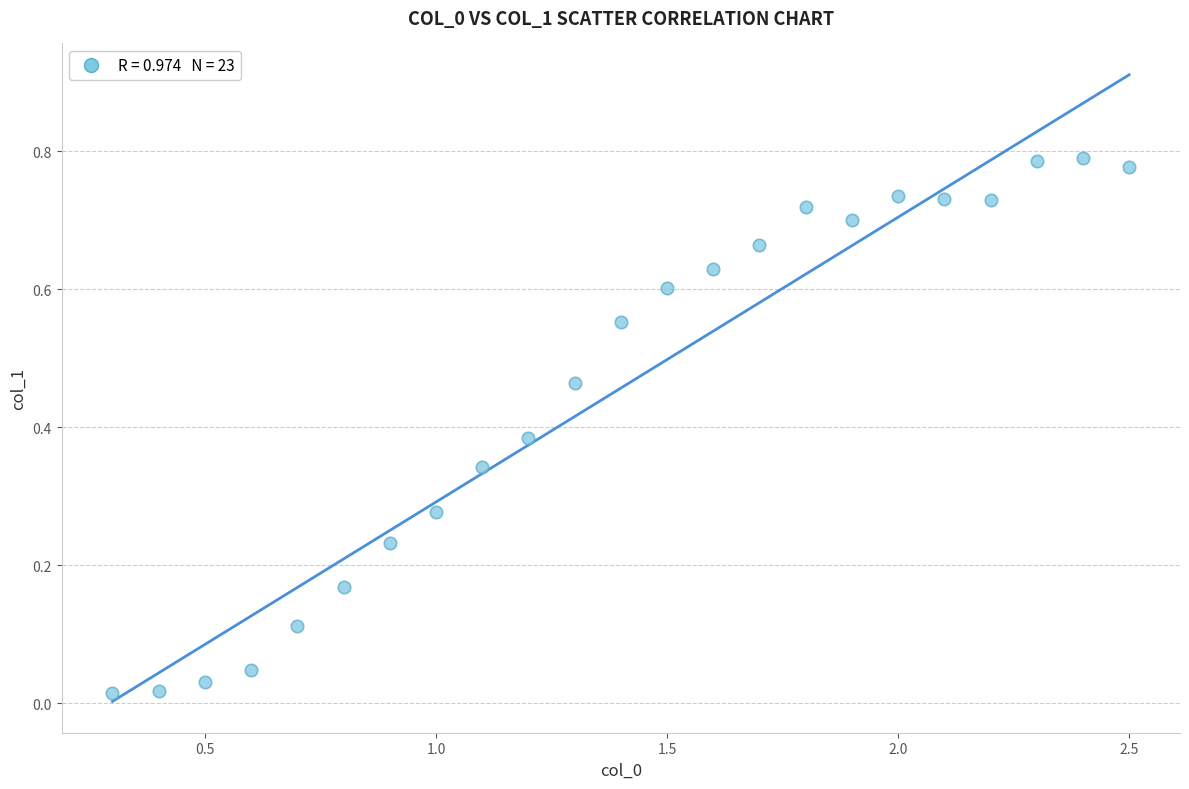

What is the range of X values (max minus min)?

2.2